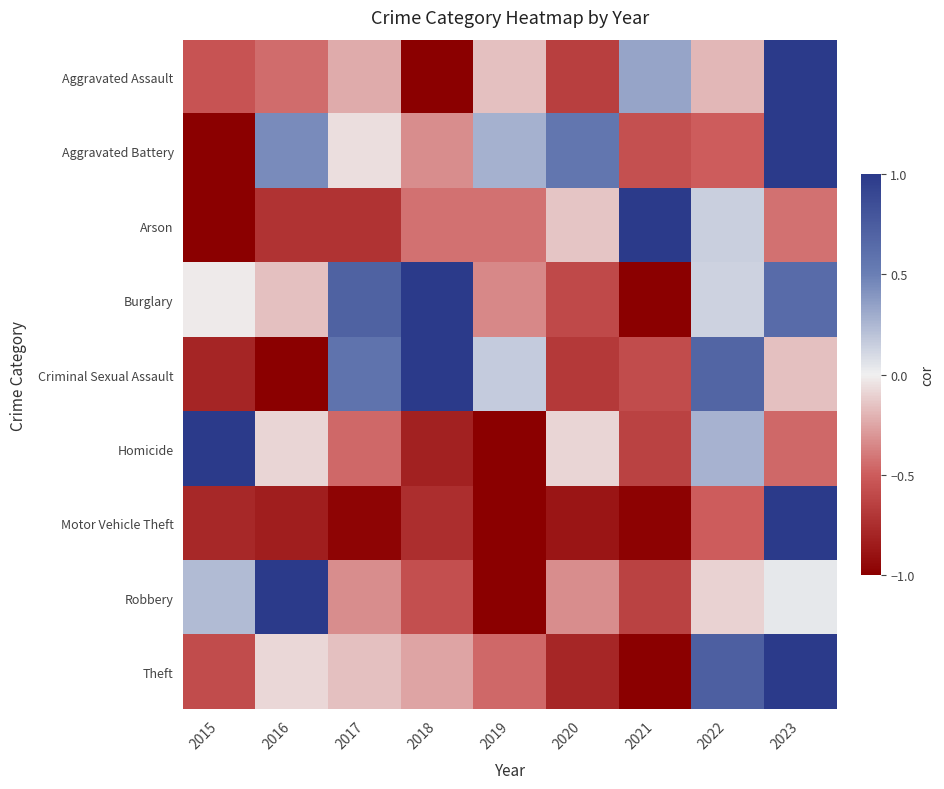

What is the greatest value displayed?

1.0